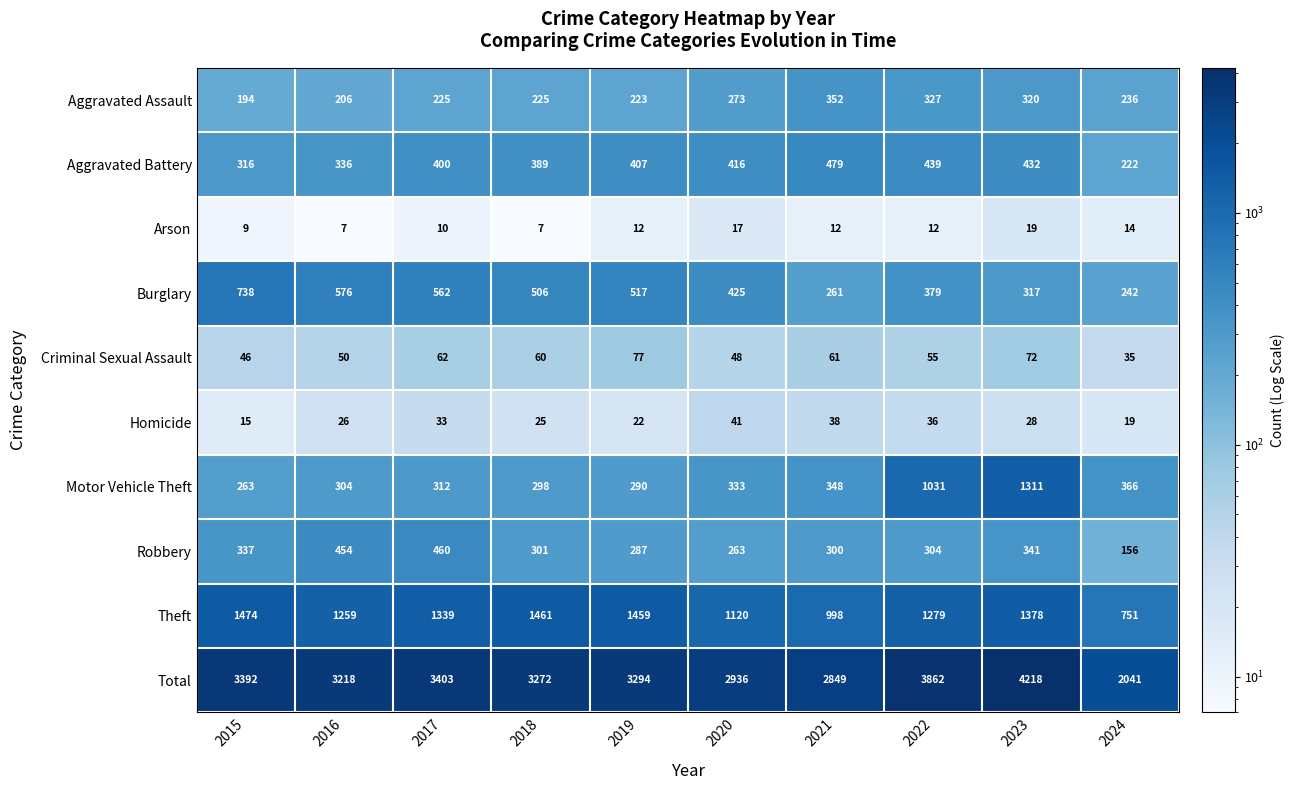

The value of Robbery at 2019 is 477. True or false?

False